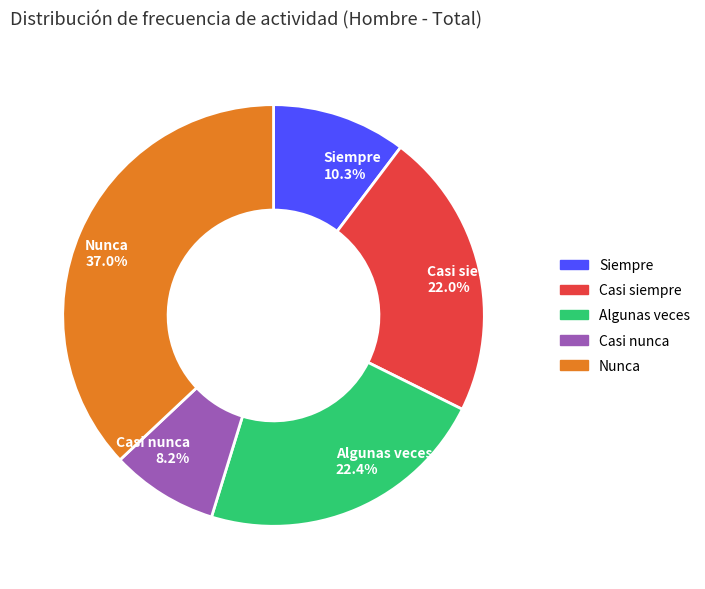

Between Algunas veces and Siempre, which is larger?

Algunas veces